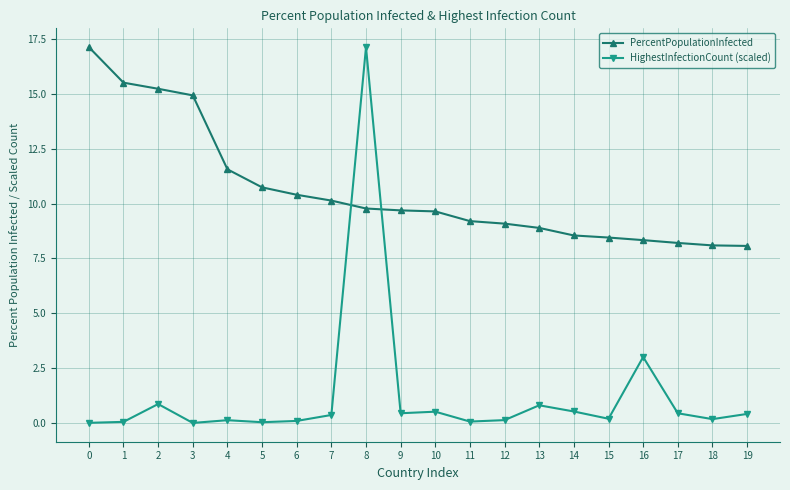

What is the difference between the highest and lowest values at 0?

17.1